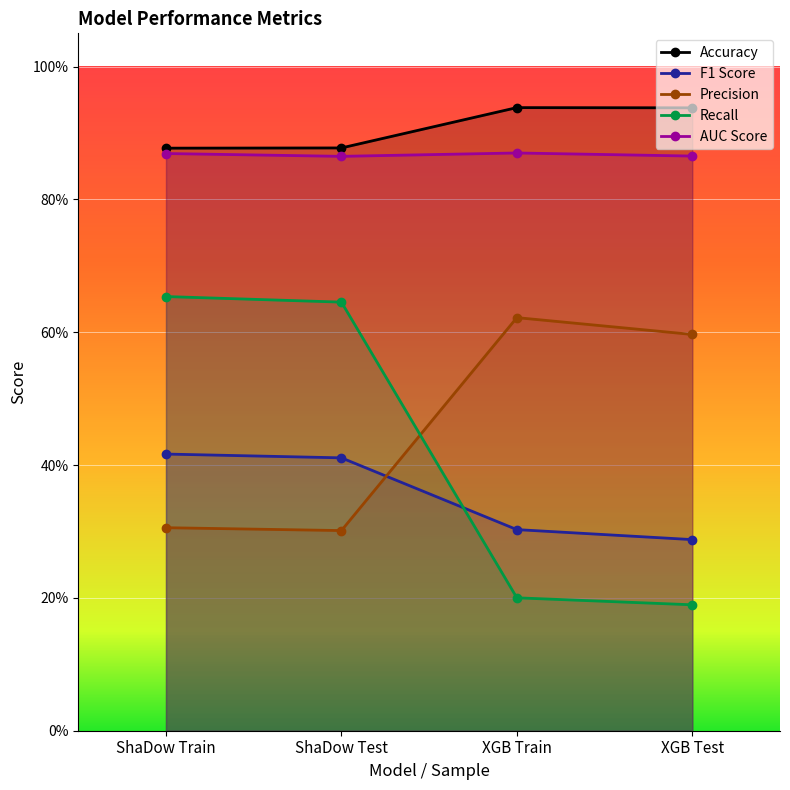

What is the label of the 2nd point from the left?

ShaDow Test